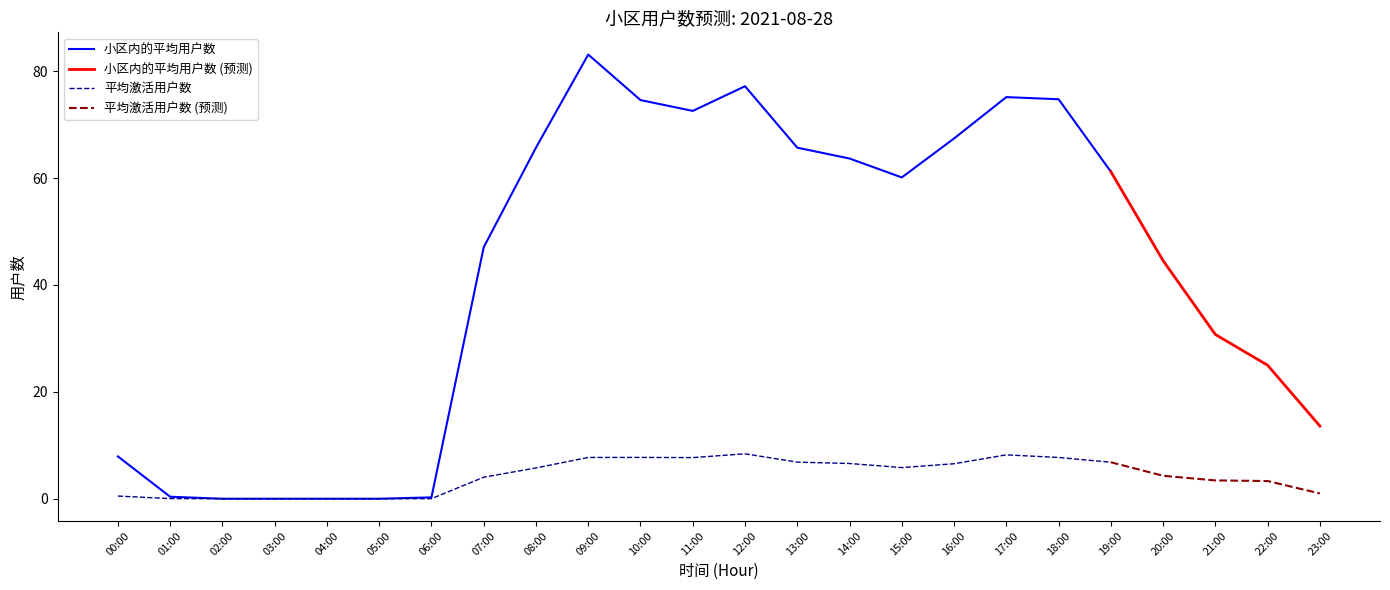

What is the label of the 4th point from the left?

03:00